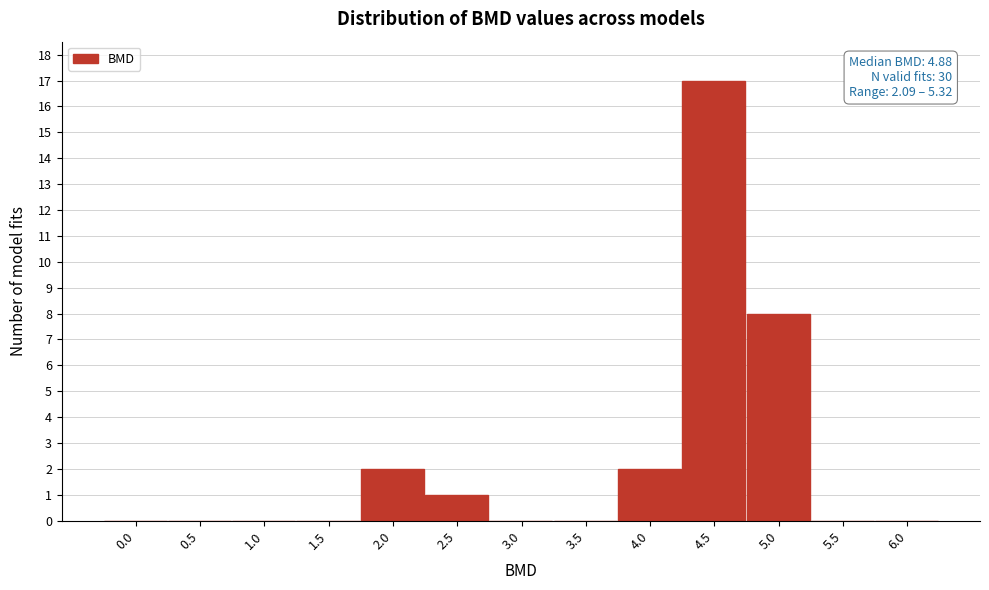

Reading left to right, what are all the values shown in this chart?

0.0=0	0.5=0	1.0=0	1.5=0	2.0=2	2.5=1	3.0=0	3.5=0	4.0=2	4.5=17	5.0=8	5.5=0	6.0=0